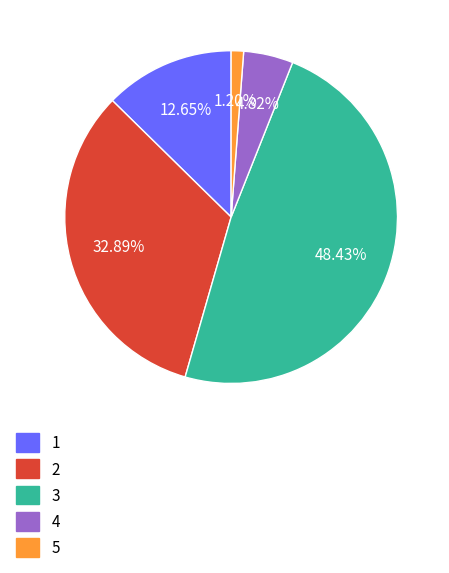

The 2 slice represents 27% of the pie. True or false?

False